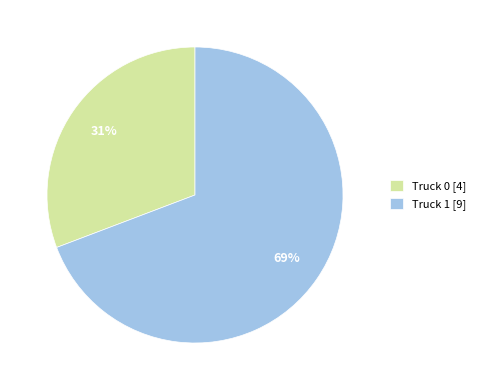

Count the number of slices in the pie.

2